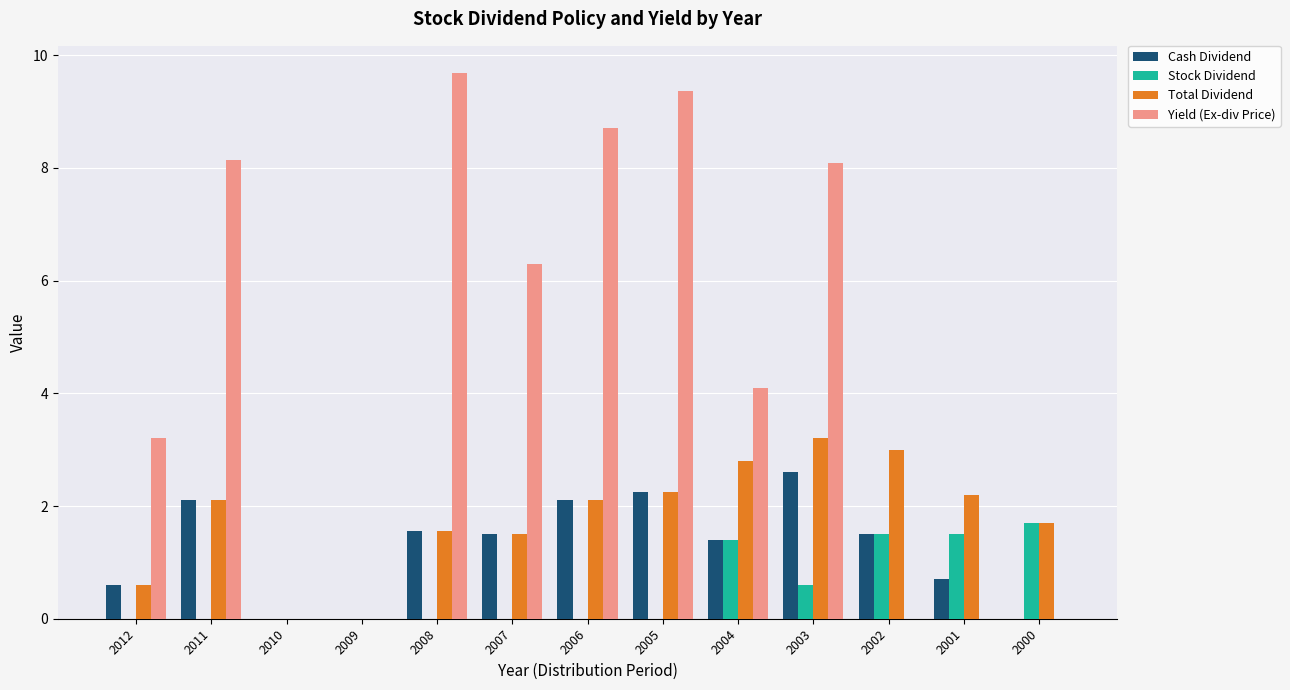

Which series changed the most between 2010 and 2005?

Yield (Ex-div Price)